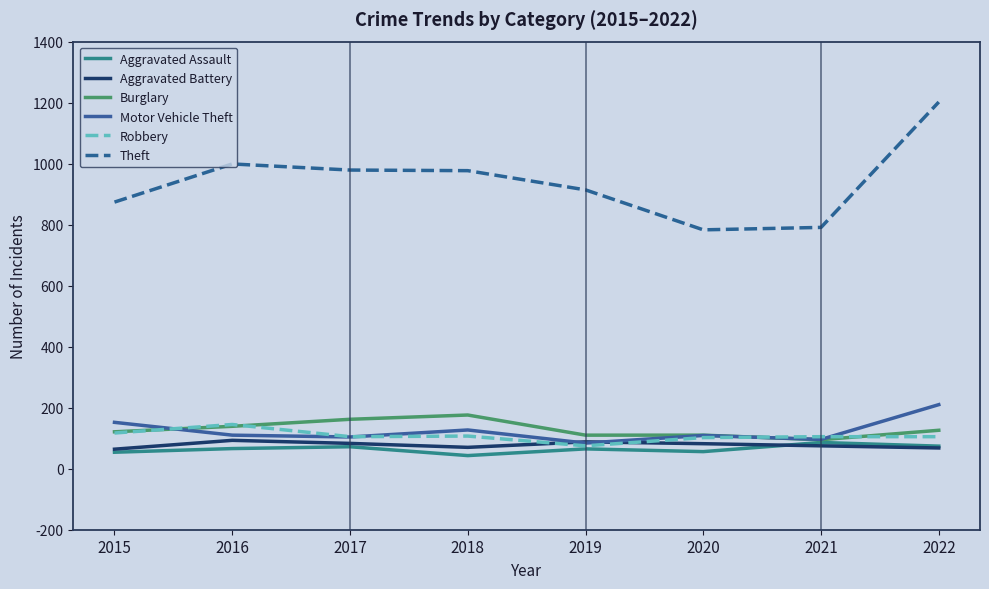

What is the difference between the Aggravated Battery values at 2016 and 2022?

25